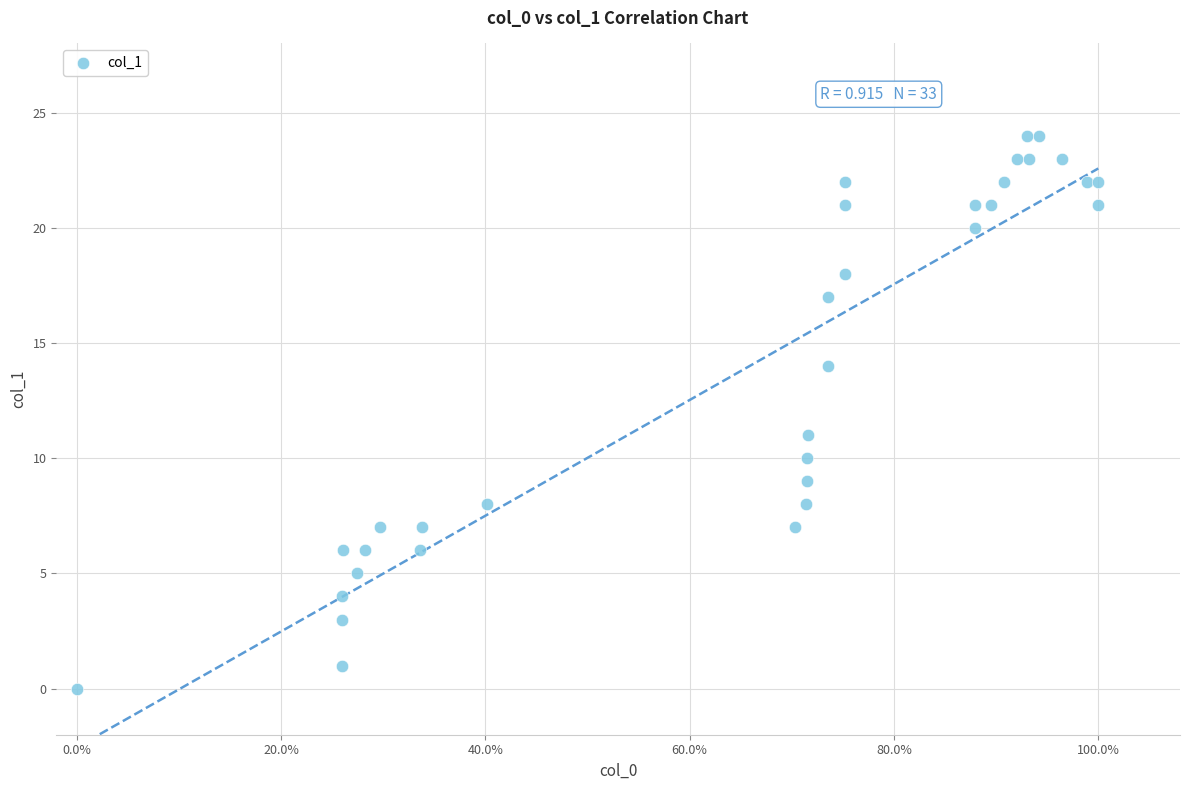

What Y value in the scatter plot is closest to 12?

11